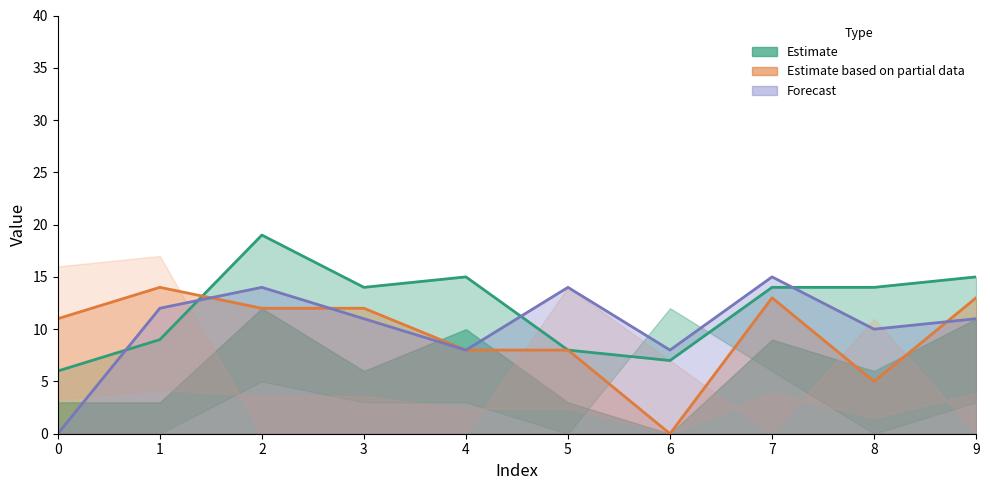

Which series changed the most between 2 and 9?

Estimate (central)